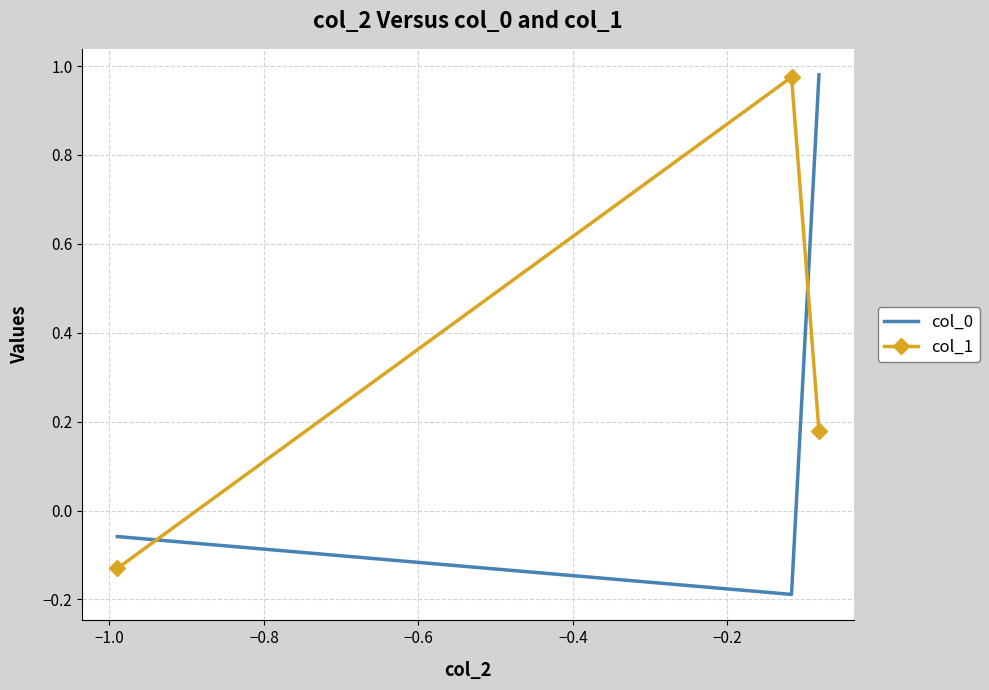

List the series in order of their overall mean, lowest first.

col_0, col_1